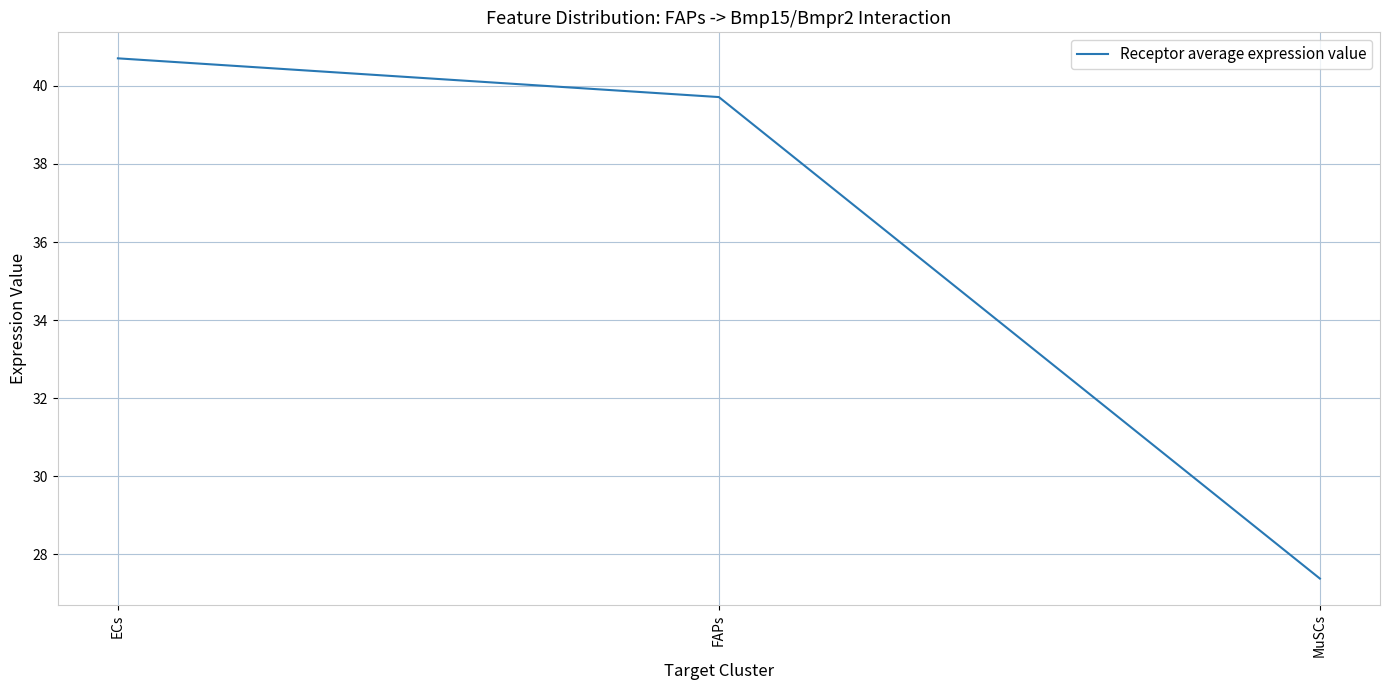

Rank the categories by value from highest to lowest.

ECs, FAPs, MuSCs